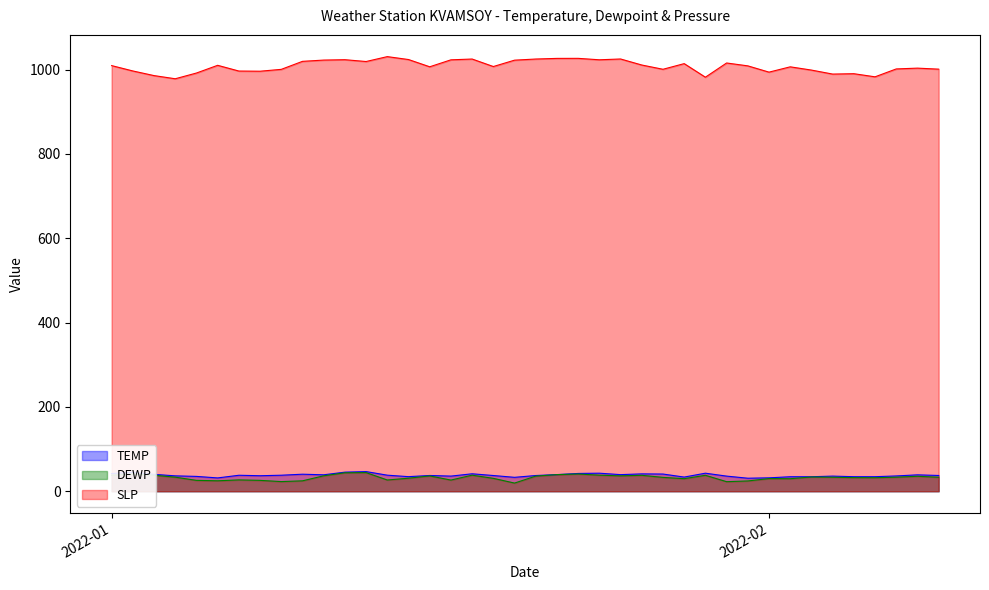

Is it true that TEMP equals 24.2 at 2022-01-14?

False